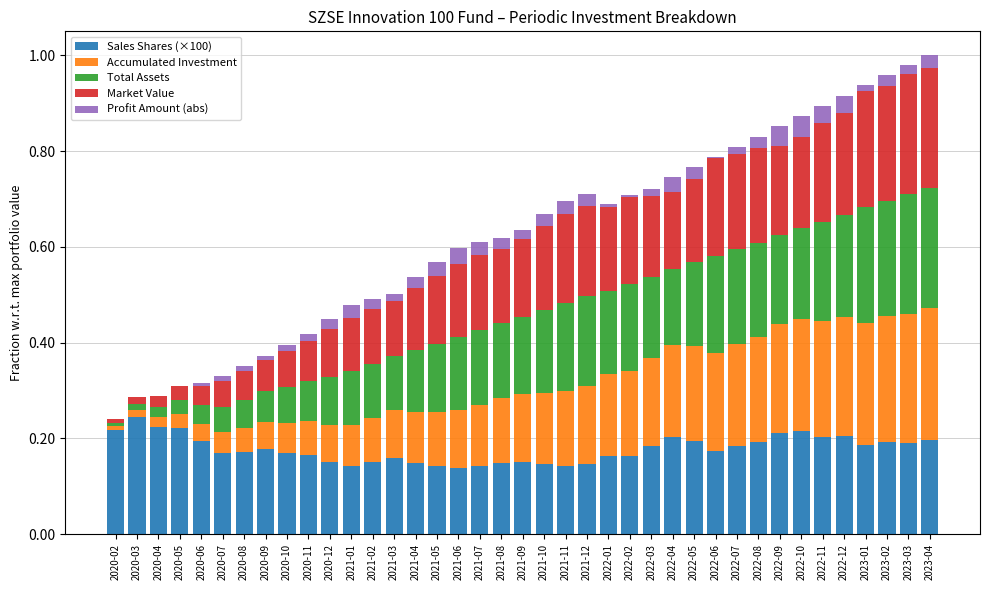

The value of Sales Shares (×100) at 2021-05 is 0.1. True or false?

True